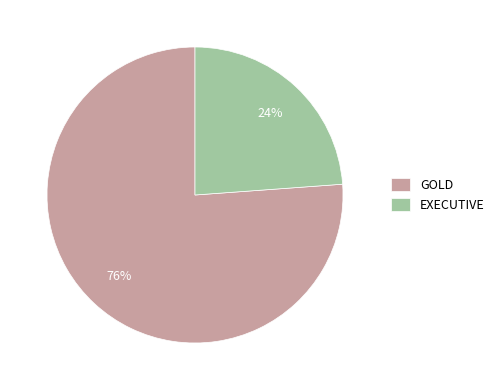

Which category has the biggest portion of the pie?

GOLD